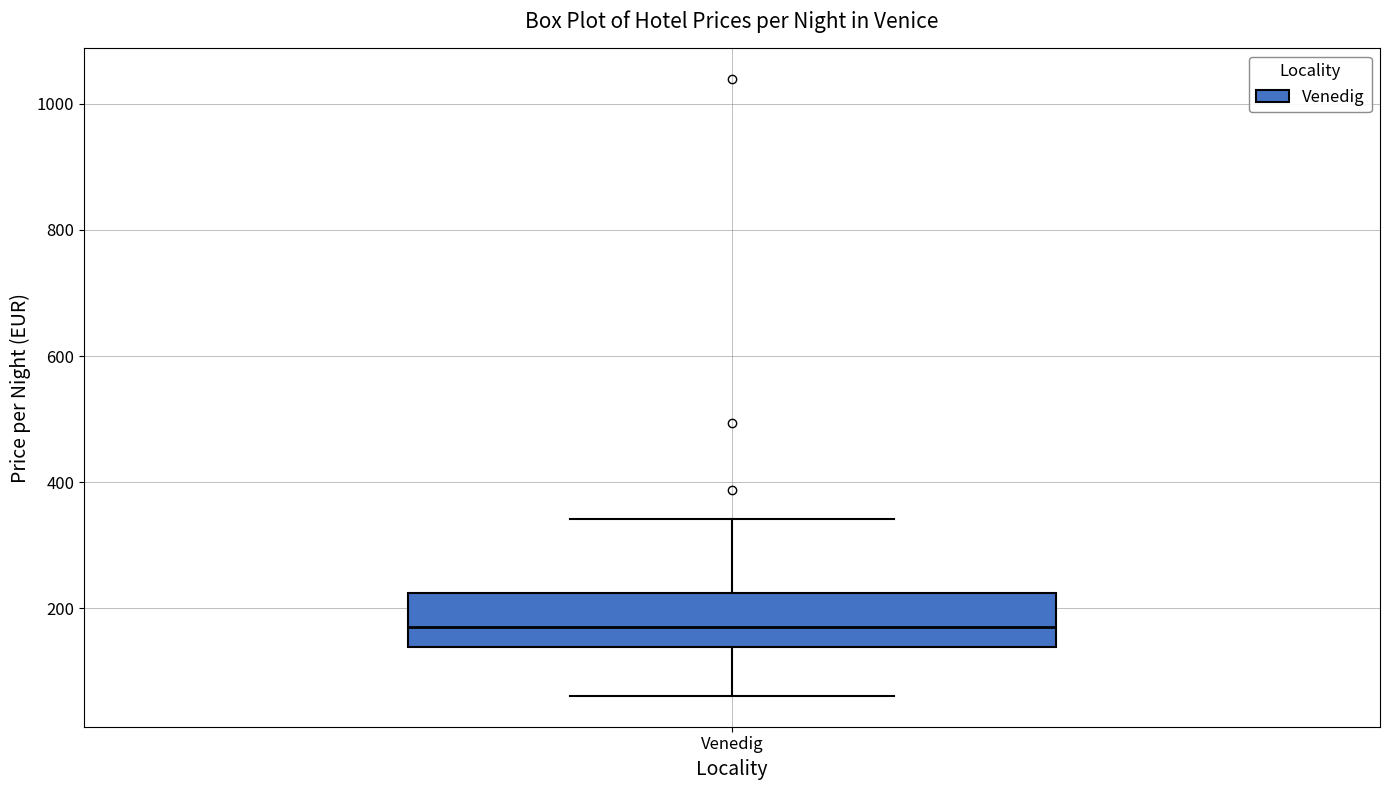

Transcribe this box plot: give where the median line is, the range the box spans, and where the two whiskers end, as read against the y-axis. The values are not printed on the chart, so give them approximately, as read against the axis.

median 180, box 140 to 220, whiskers 60 to 340